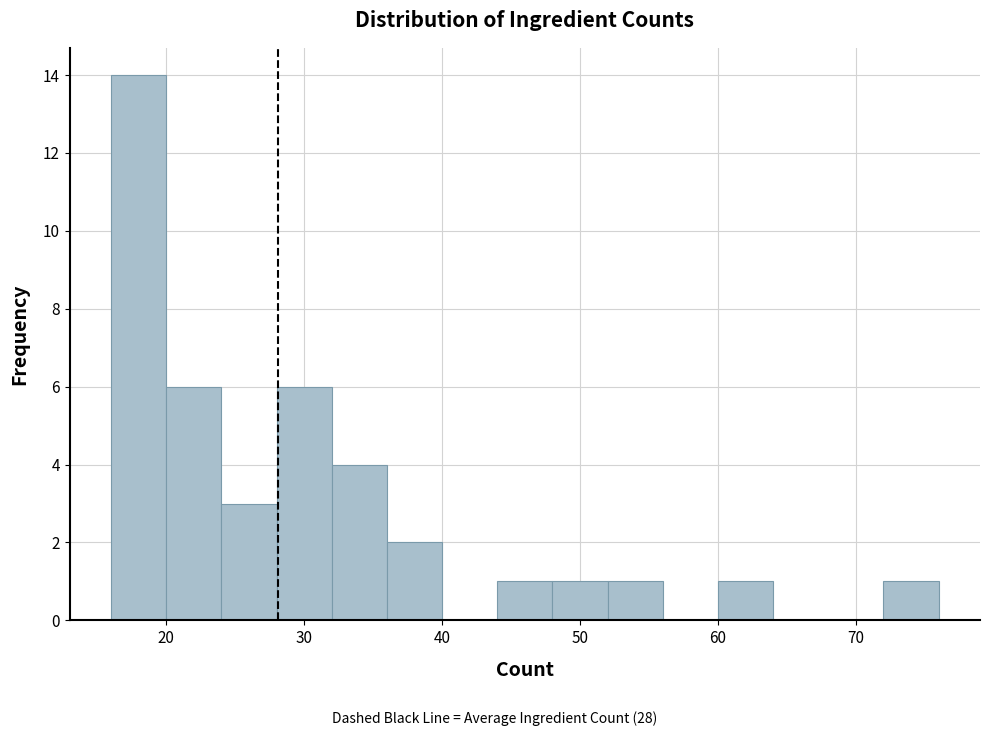

Reading left to right, list every bar in this chart as the range it spans on the x-axis followed by its height. The values are not printed on the chart, so give them approximately, as read against the axis.

16 to 20: 14
20 to 24: 6
24 to 28: 3
28 to 32: 6
32 to 36: 4
36 to 40: 2
40 to 44: 0
44 to 48: 1
48 to 52: 1
52 to 56: 1
56 to 60: 0
60 to 64: 1
64 to 68: 0
68 to 72: 0
72 to 76: 1